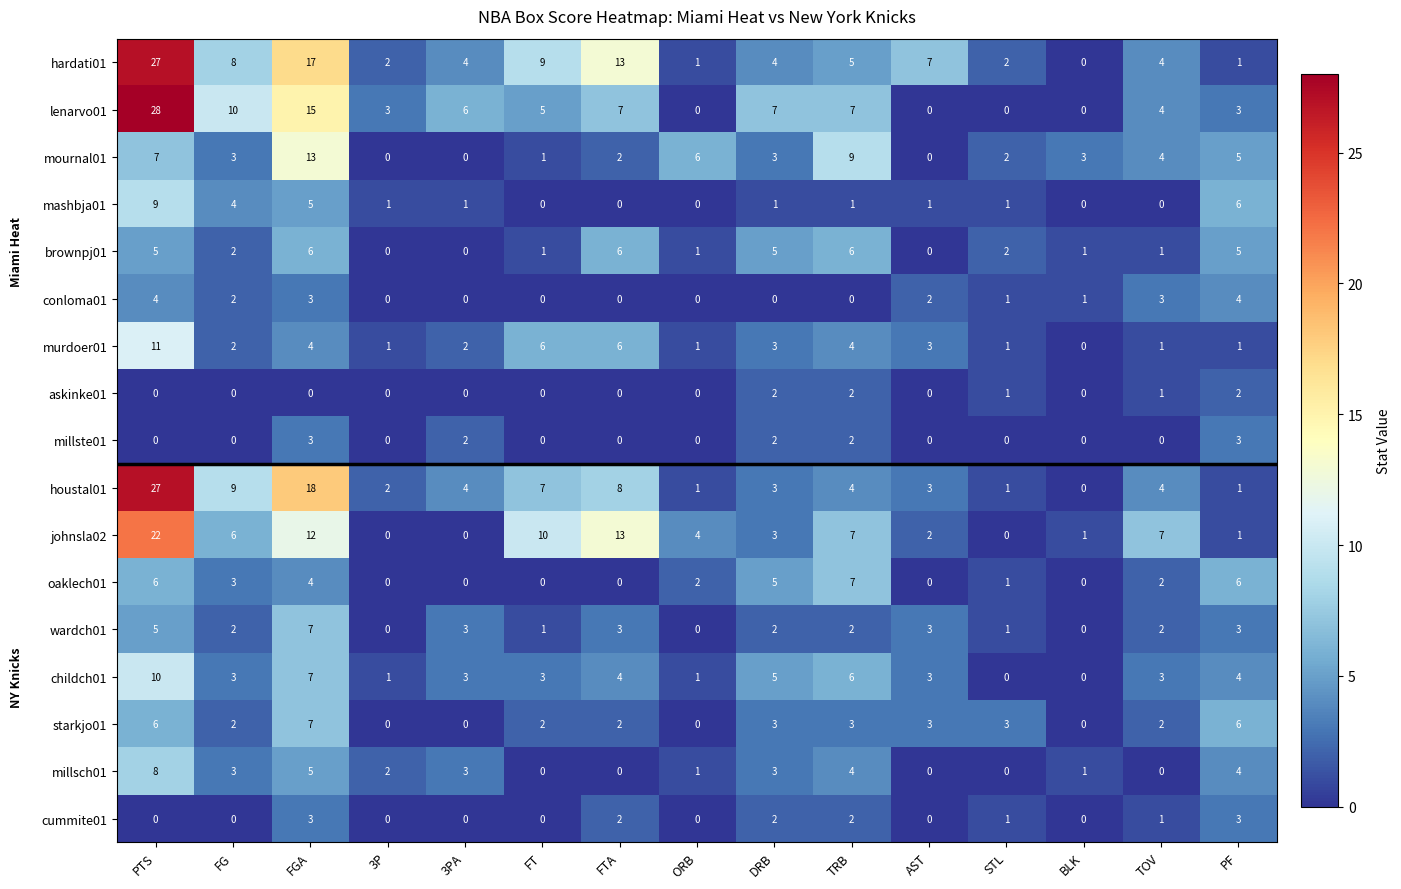

What is the total value across all series at 3PA?

28